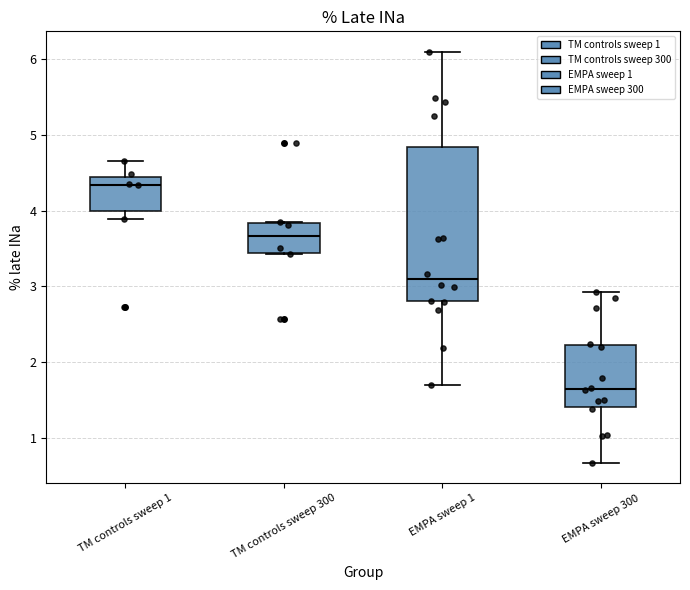

Reading left to right, transcribe this box plot: for each box, give where its median line is, the range the box spans, and where its two whiskers end, as read against the y-axis. The values are not printed on the chart, so give them approximately, as read against the axis.

TM controls sweep 1: median 4.3, box 4.0 to 4.4, whiskers 3.9 to 4.7
TM controls sweep 300: median 3.7, box 3.4 to 3.8, whiskers 3.4 to 3.9
EMPA sweep 1: median 3.1, box 2.8 to 4.8, whiskers 1.7 to 6.1
EMPA sweep 300: median 1.6, box 1.4 to 2.2, whiskers 0.7 to 2.9